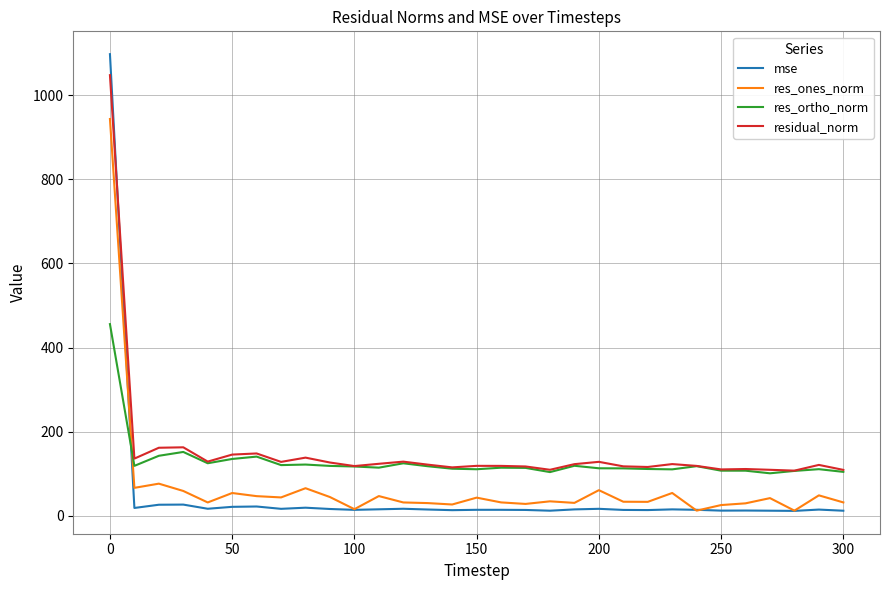

Rank the series by their average value, from highest to lowest.

residual_norm, res_ortho_norm, res_ones_norm, mse